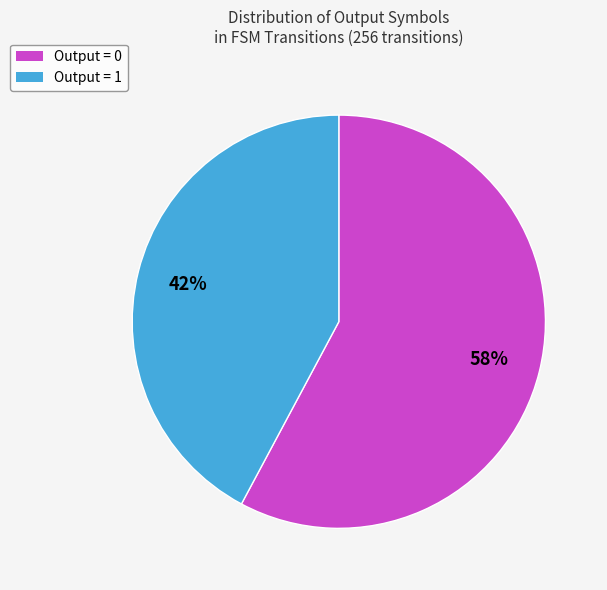

Is there a majority slice in this chart?

Yes